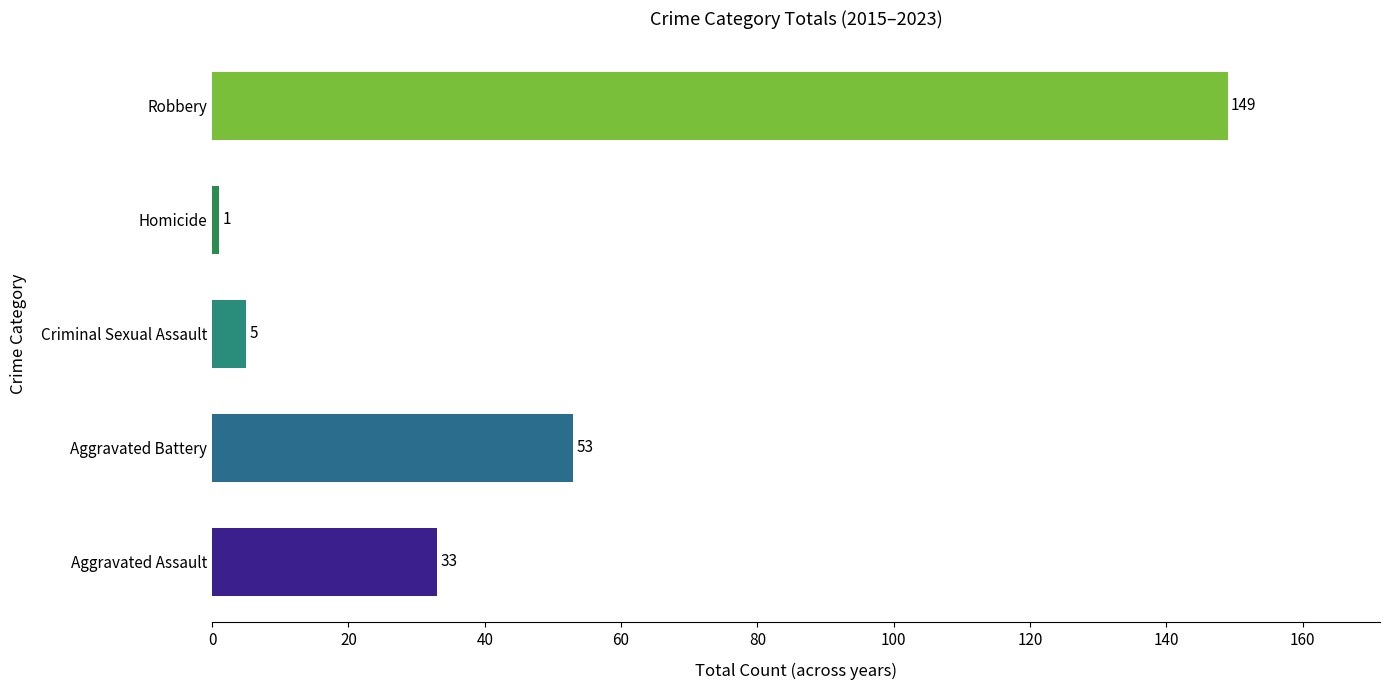

What is the difference between the maximum and minimum values?

148